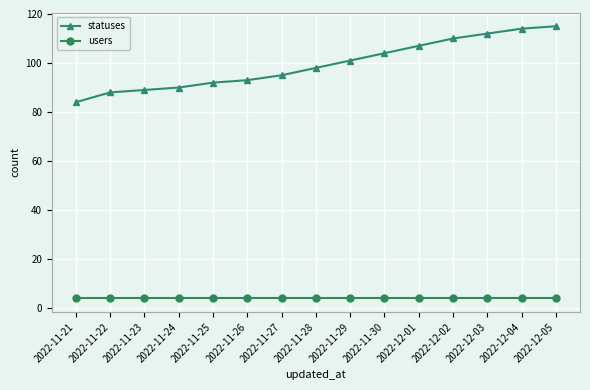

What is the difference between the maximum and minimum values in the statuses series?

31